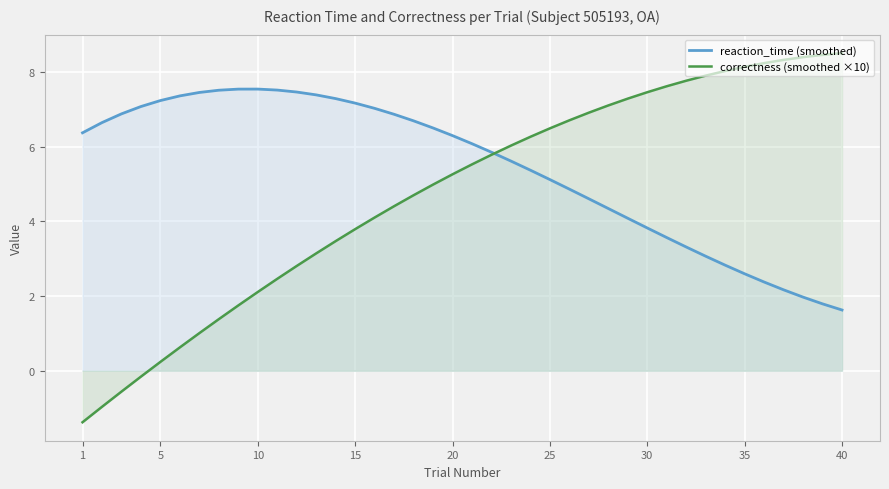

List the series in order of their peak value, highest first.

correctness (smoothed ×10), reaction_time (smoothed)